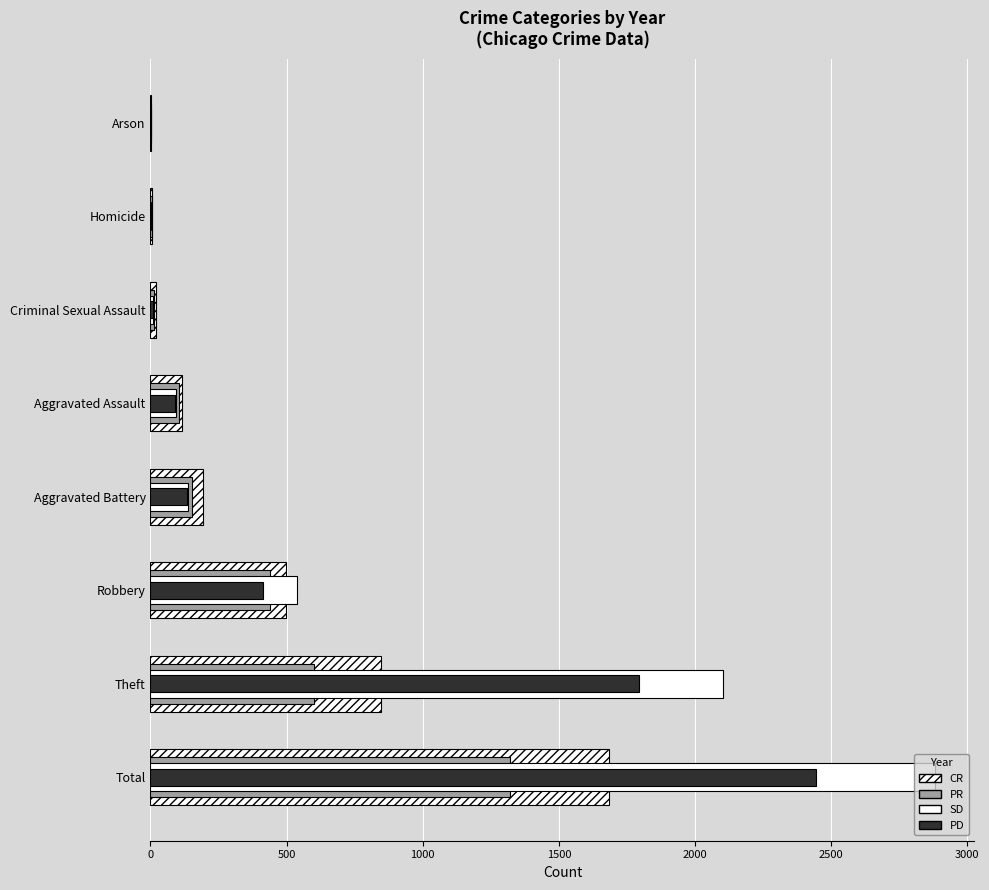

List the series in order of their overall mean, lowest first.

PR, CR, PD, SD